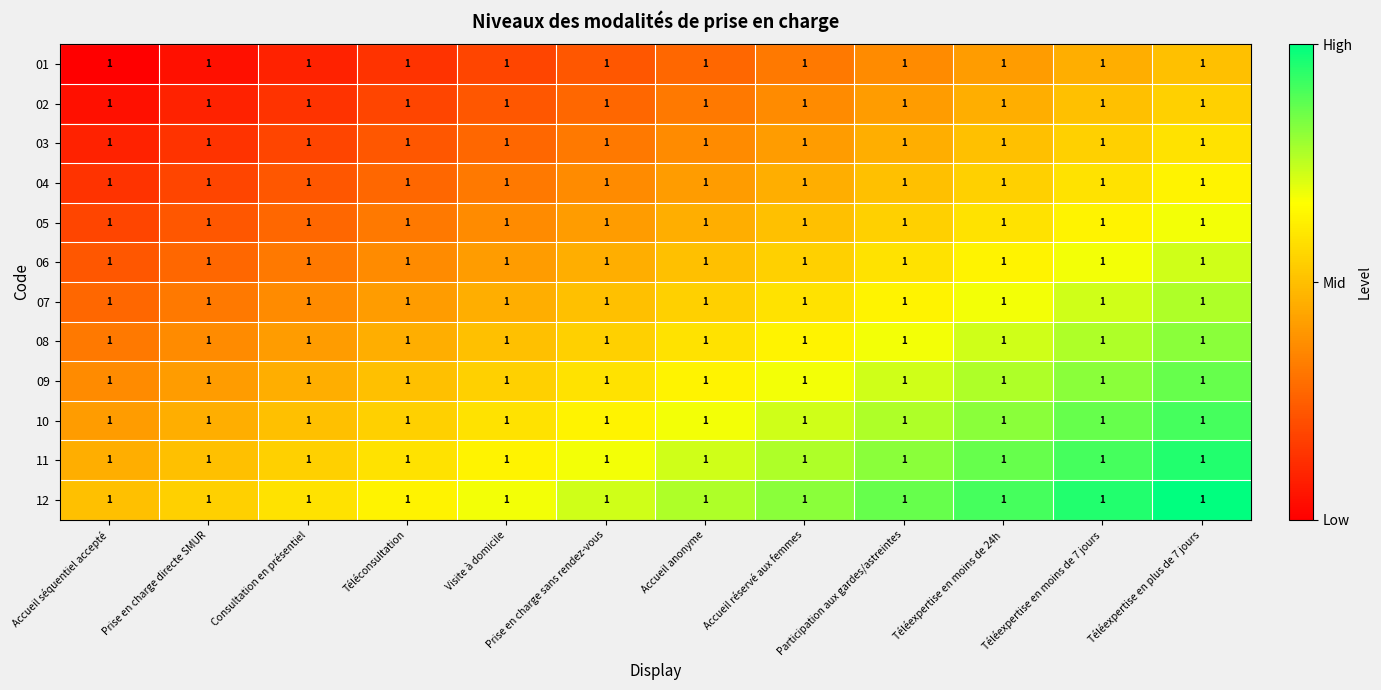

Reading right to left, extract all data points from this chart.

01: Téléexpertise en plus de 7 jours=1.0	Téléexpertise en moins de 7 jours=1.0	Téléexpertise en moins de 24h=1.0	Participation aux gardes/astreintes=1.0	Accueil réservé aux femmes=1.0	Accueil anonyme=1.0	Prise en charge sans rendez-vous=1.0	Visite à domicile=1.0	Téléconsultation=1.0	Consultation en présentiel=1.0	Prise en charge directe SMUR=1.0	Accueil séquentiel accepté=1.0
02: Téléexpertise en plus de 7 jours=1.0	Téléexpertise en moins de 7 jours=1.0	Téléexpertise en moins de 24h=1.0	Participation aux gardes/astreintes=1.0	Accueil réservé aux femmes=1.0	Accueil anonyme=1.0	Prise en charge sans rendez-vous=1.0	Visite à domicile=1.0	Téléconsultation=1.0	Consultation en présentiel=1.0	Prise en charge directe SMUR=1.0	Accueil séquentiel accepté=1.0
03: Téléexpertise en plus de 7 jours=1.0	Téléexpertise en moins de 7 jours=1.0	Téléexpertise en moins de 24h=1.0	Participation aux gardes/astreintes=1.0	Accueil réservé aux femmes=1.0	Accueil anonyme=1.0	Prise en charge sans rendez-vous=1.0	Visite à domicile=1.0	Téléconsultation=1.0	Consultation en présentiel=1.0	Prise en charge directe SMUR=1.0	Accueil séquentiel accepté=1.0
04: Téléexpertise en plus de 7 jours=1.0	Téléexpertise en moins de 7 jours=1.0	Téléexpertise en moins de 24h=1.0	Participation aux gardes/astreintes=1.0	Accueil réservé aux femmes=1.0	Accueil anonyme=1.0	Prise en charge sans rendez-vous=1.0	Visite à domicile=1.0	Téléconsultation=1.0	Consultation en présentiel=1.0	Prise en charge directe SMUR=1.0	Accueil séquentiel accepté=1.0
05: Téléexpertise en plus de 7 jours=1.0	Téléexpertise en moins de 7 jours=1.0	Téléexpertise en moins de 24h=1.0	Participation aux gardes/astreintes=1.0	Accueil réservé aux femmes=1.0	Accueil anonyme=1.0	Prise en charge sans rendez-vous=1.0	Visite à domicile=1.0	Téléconsultation=1.0	Consultation en présentiel=1.0	Prise en charge directe SMUR=1.0	Accueil séquentiel accepté=1.0
06: Téléexpertise en plus de 7 jours=1.0	Téléexpertise en moins de 7 jours=1.0	Téléexpertise en moins de 24h=1.0	Participation aux gardes/astreintes=1.0	Accueil réservé aux femmes=1.0	Accueil anonyme=1.0	Prise en charge sans rendez-vous=1.0	Visite à domicile=1.0	Téléconsultation=1.0	Consultation en présentiel=1.0	Prise en charge directe SMUR=1.0	Accueil séquentiel accepté=1.0
07: Téléexpertise en plus de 7 jours=1.0	Téléexpertise en moins de 7 jours=1.0	Téléexpertise en moins de 24h=1.0	Participation aux gardes/astreintes=1.0	Accueil réservé aux femmes=1.0	Accueil anonyme=1.0	Prise en charge sans rendez-vous=1.0	Visite à domicile=1.0	Téléconsultation=1.0	Consultation en présentiel=1.0	Prise en charge directe SMUR=1.0	Accueil séquentiel accepté=1.0
08: Téléexpertise en plus de 7 jours=1.0	Téléexpertise en moins de 7 jours=1.0	Téléexpertise en moins de 24h=1.0	Participation aux gardes/astreintes=1.0	Accueil réservé aux femmes=1.0	Accueil anonyme=1.0	Prise en charge sans rendez-vous=1.0	Visite à domicile=1.0	Téléconsultation=1.0	Consultation en présentiel=1.0	Prise en charge directe SMUR=1.0	Accueil séquentiel accepté=1.0
09: Téléexpertise en plus de 7 jours=1.0	Téléexpertise en moins de 7 jours=1.0	Téléexpertise en moins de 24h=1.0	Participation aux gardes/astreintes=1.0	Accueil réservé aux femmes=1.0	Accueil anonyme=1.0	Prise en charge sans rendez-vous=1.0	Visite à domicile=1.0	Téléconsultation=1.0	Consultation en présentiel=1.0	Prise en charge directe SMUR=1.0	Accueil séquentiel accepté=1.0
10: Téléexpertise en plus de 7 jours=1.0	Téléexpertise en moins de 7 jours=1.0	Téléexpertise en moins de 24h=1.0	Participation aux gardes/astreintes=1.0	Accueil réservé aux femmes=1.0	Accueil anonyme=1.0	Prise en charge sans rendez-vous=1.0	Visite à domicile=1.0	Téléconsultation=1.0	Consultation en présentiel=1.0	Prise en charge directe SMUR=1.0	Accueil séquentiel accepté=1.0
11: Téléexpertise en plus de 7 jours=1.0	Téléexpertise en moins de 7 jours=1.0	Téléexpertise en moins de 24h=1.0	Participation aux gardes/astreintes=1.0	Accueil réservé aux femmes=1.0	Accueil anonyme=1.0	Prise en charge sans rendez-vous=1.0	Visite à domicile=1.0	Téléconsultation=1.0	Consultation en présentiel=1.0	Prise en charge directe SMUR=1.0	Accueil séquentiel accepté=1.0
12: Téléexpertise en plus de 7 jours=1.0	Téléexpertise en moins de 7 jours=1.0	Téléexpertise en moins de 24h=1.0	Participation aux gardes/astreintes=1.0	Accueil réservé aux femmes=1.0	Accueil anonyme=1.0	Prise en charge sans rendez-vous=1.0	Visite à domicile=1.0	Téléconsultation=1.0	Consultation en présentiel=1.0	Prise en charge directe SMUR=1.0	Accueil séquentiel accepté=1.0